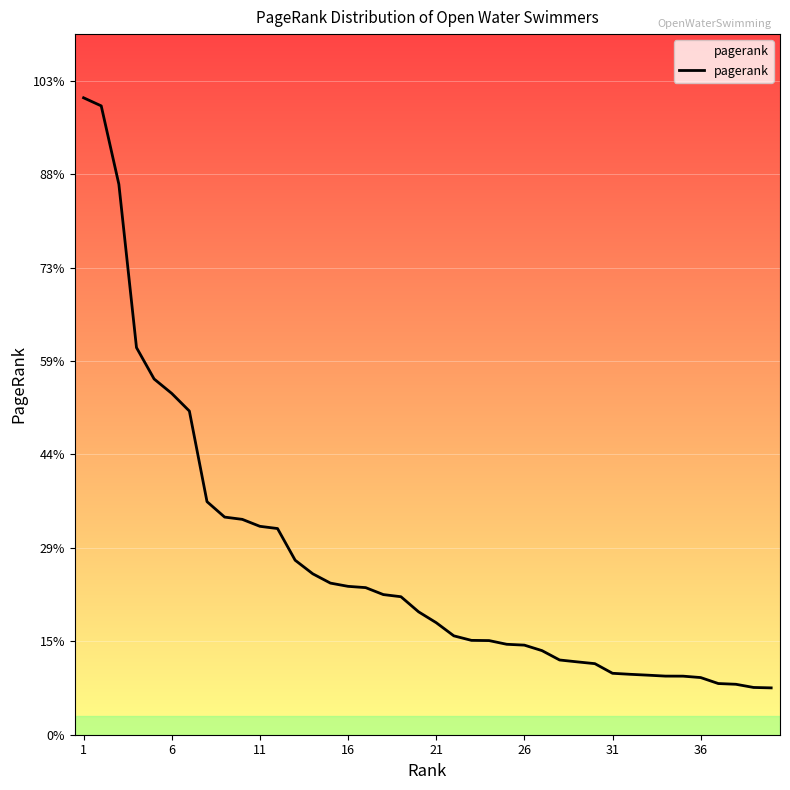

Does the chart display data point markers on the line(s)?

No